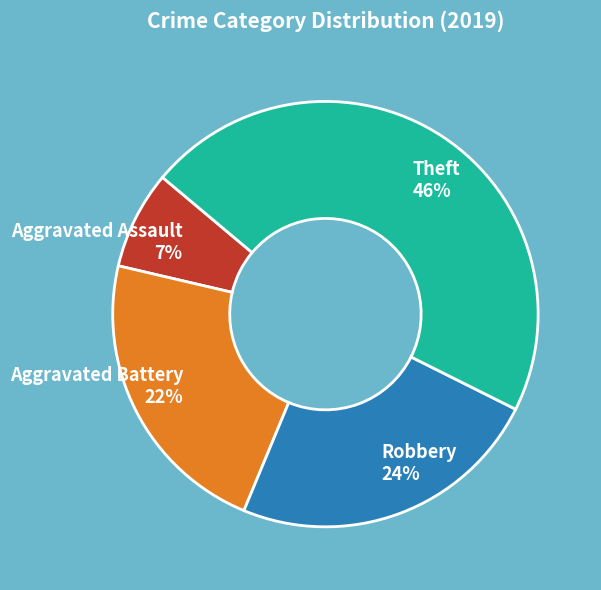

To the nearest percent, what portion does Aggravated Battery represent?

22%